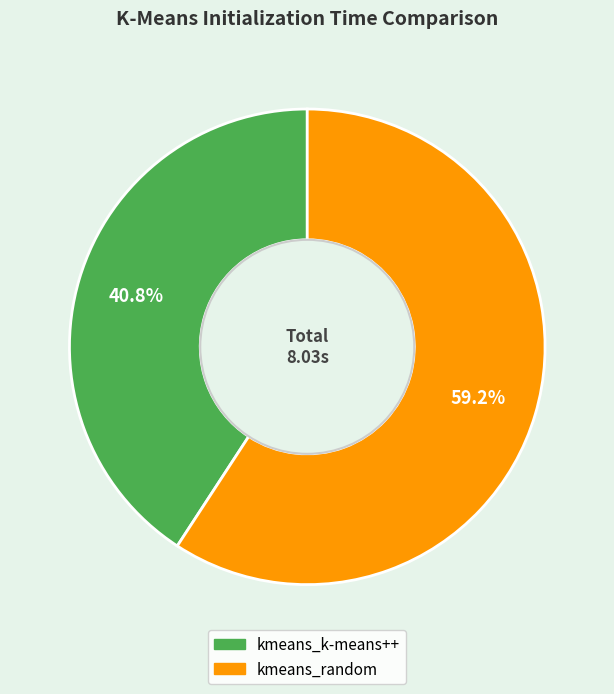

Which has a higher value, kmeans_k-means++ or kmeans_random?

kmeans_random